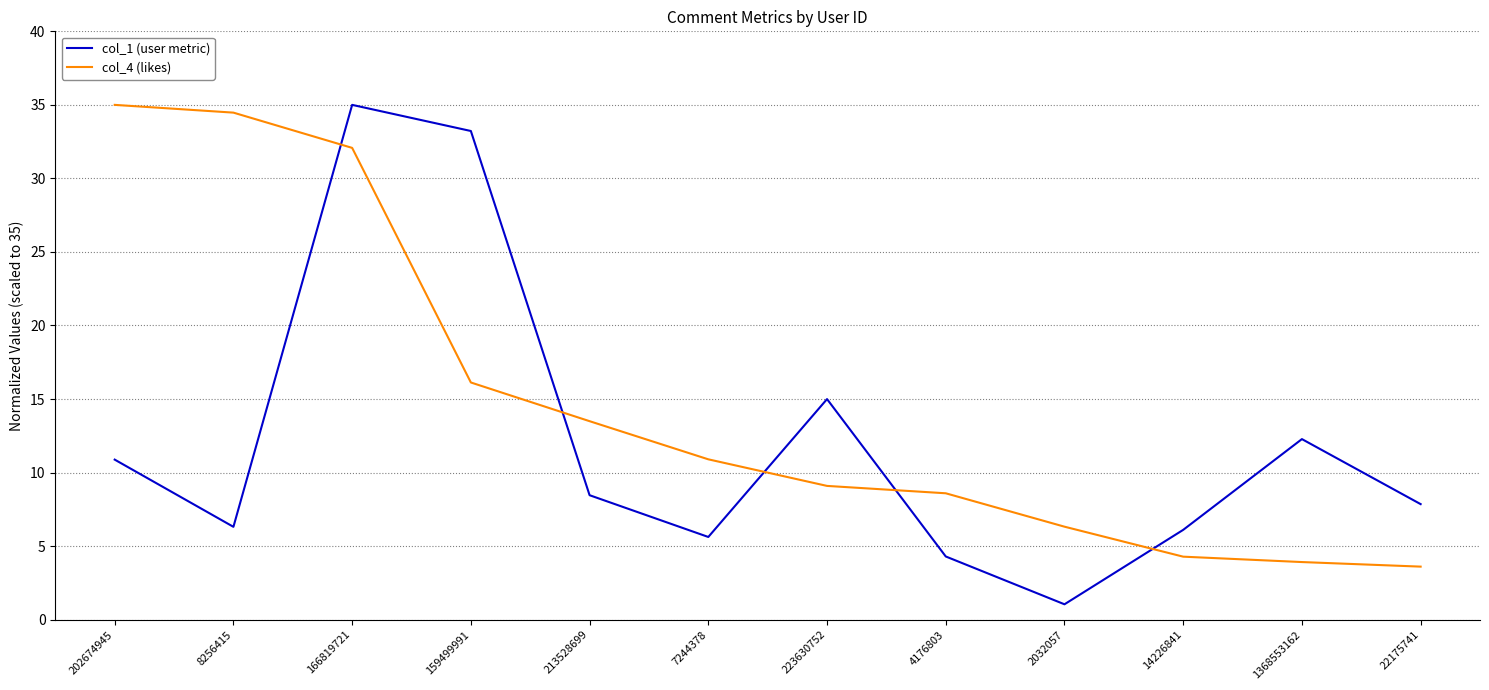

List the series in order of their overall mean, lowest first.

col_1 (user metric), col_4 (likes)